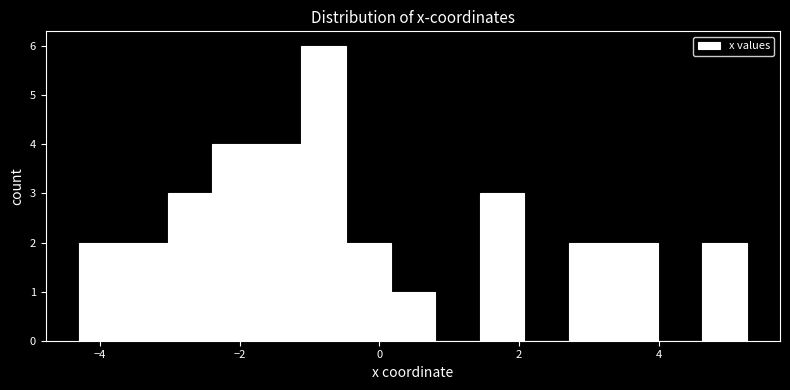

Around what value on the x-axis is the tallest bar? Give the approximate position of its centre, as read against the axis.

-0.8